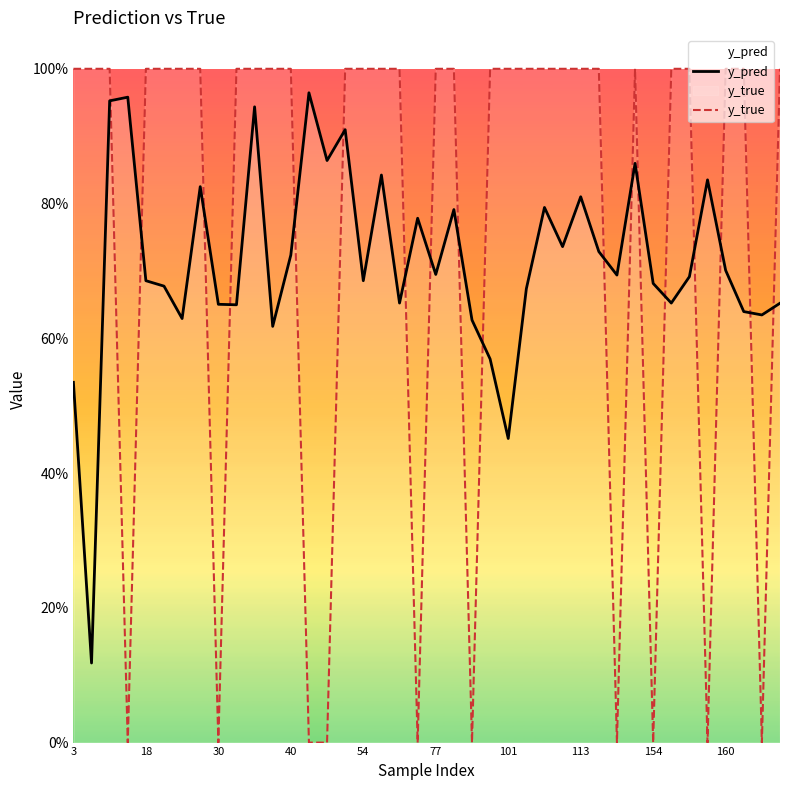

How many distinct data groups are displayed?

2